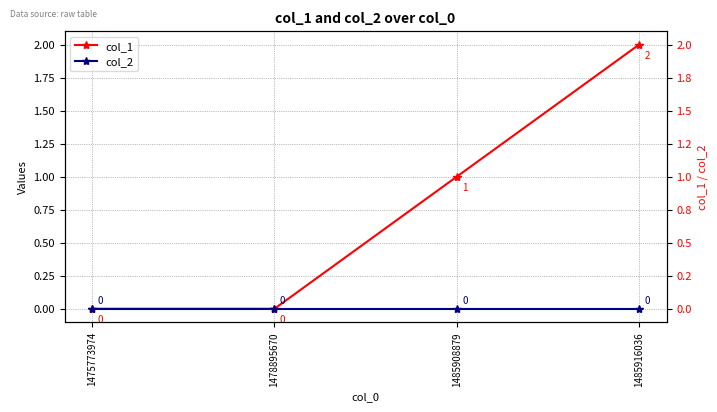

True or false: col_1 and col_2 cross at least once.

False